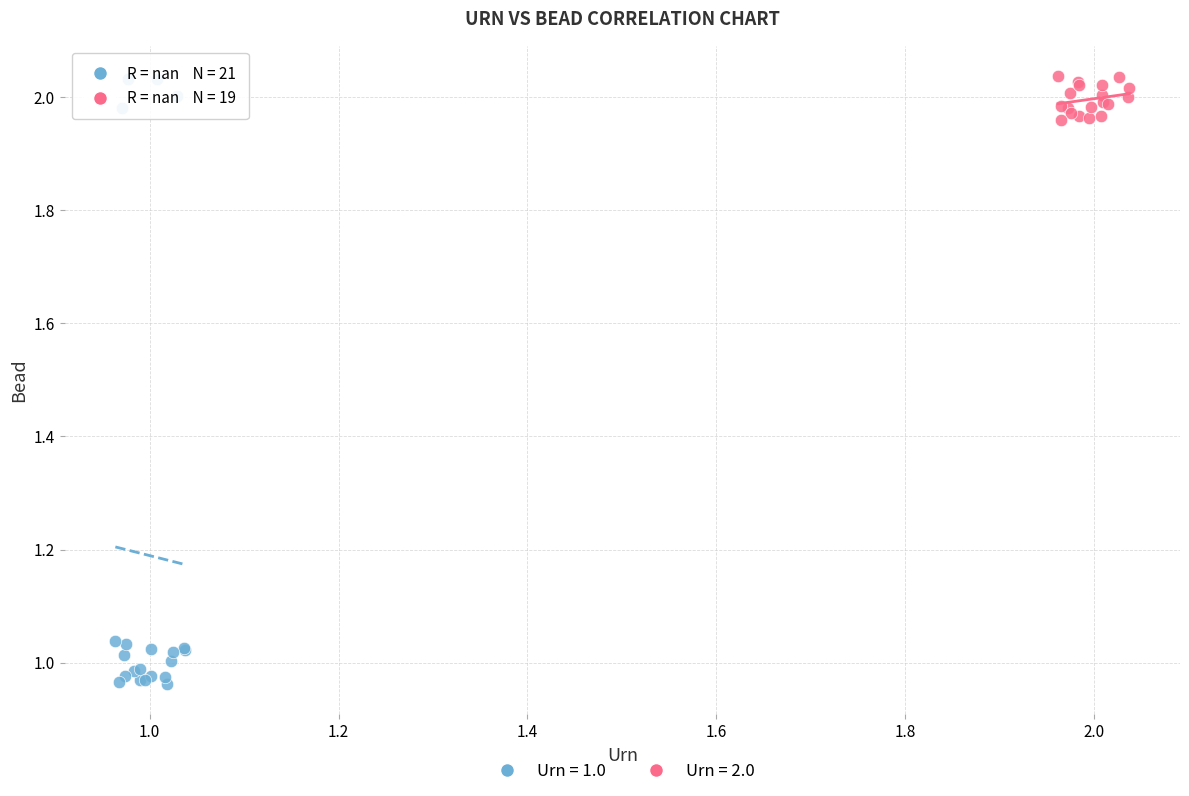

Which series has the widest spread of Y values?

Urn = 1.0